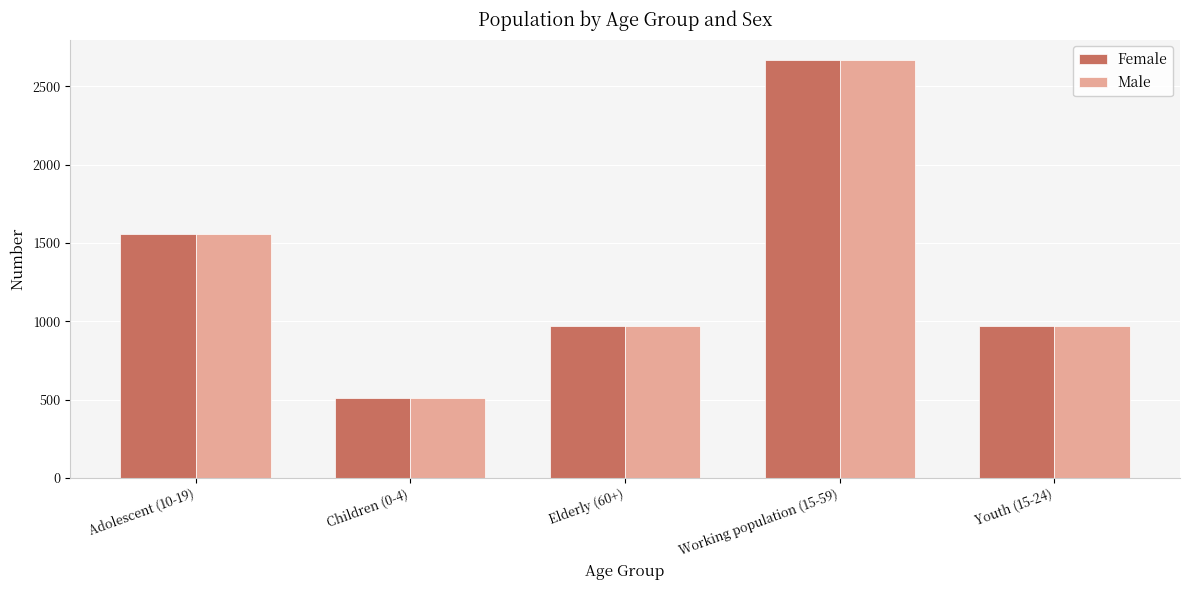

Which category has the lowest value in the Male series?

Children (0-4)